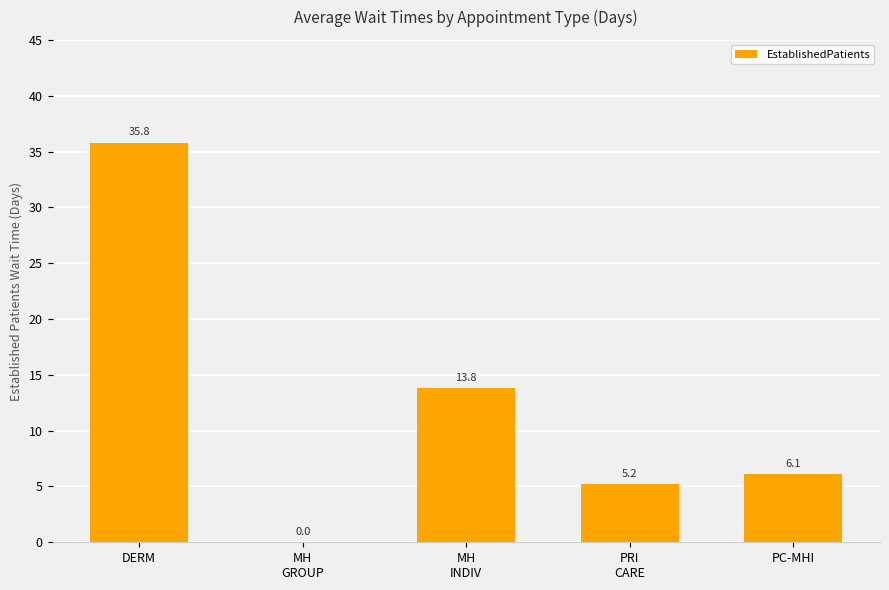

The chart shows a value of 14.7 at MH
GROUP. True or false?

False